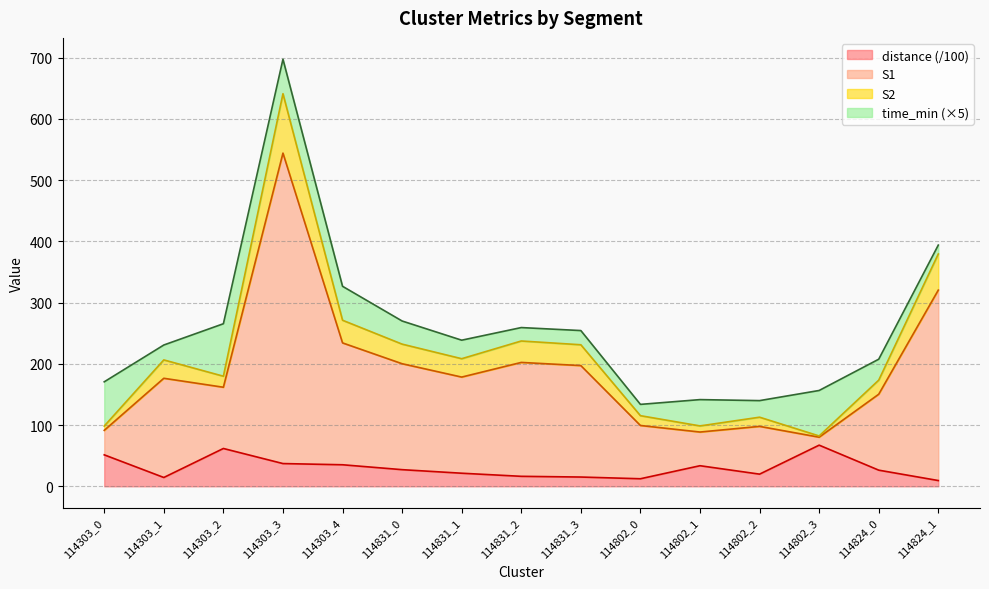

Which series changed the most between 114831_0 and 114831_2?

distance